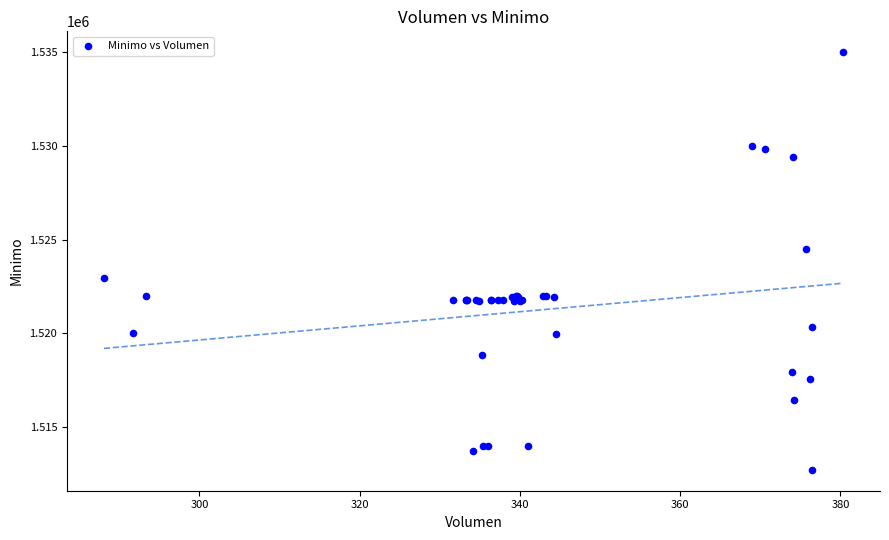

What Y value in the scatter plot is closest to 1523862?

1524513